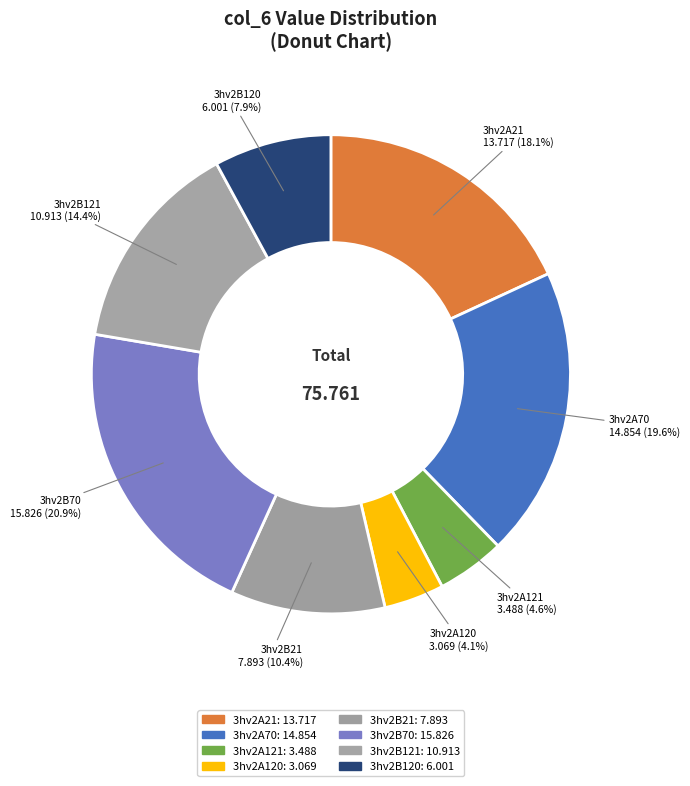

True or false: 3hv2B70 accounts for 21% of the total.

True